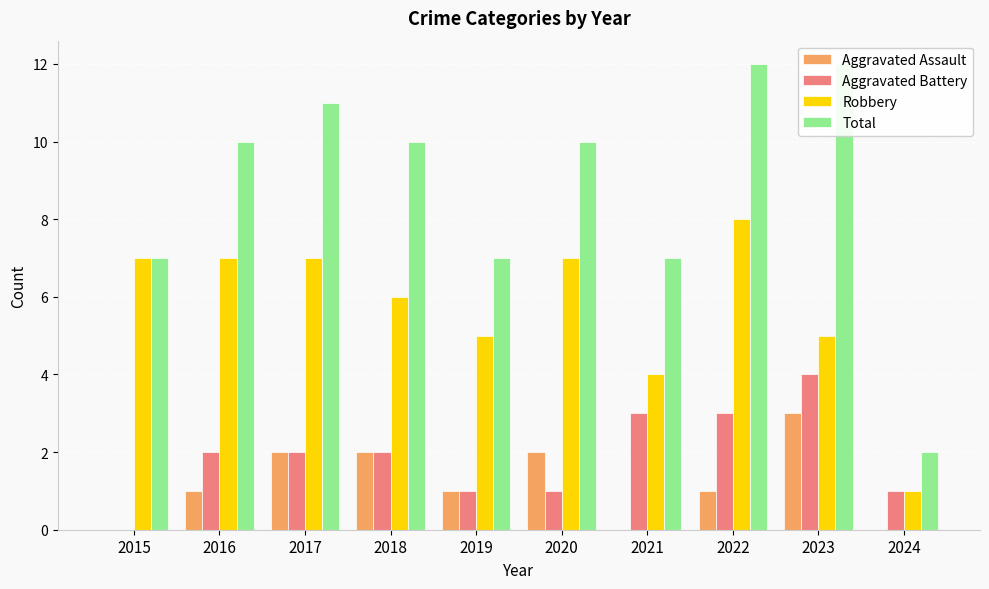

How many Total values are between 7 and 11?

7